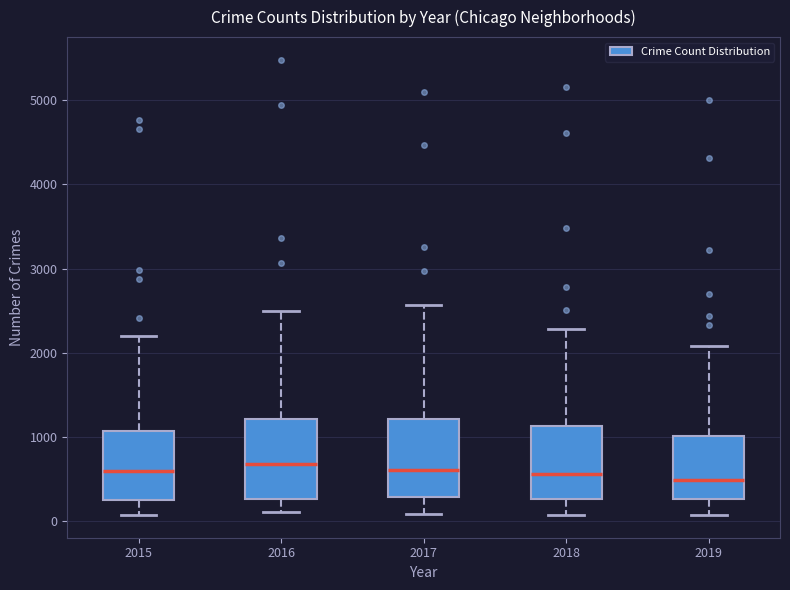

Reading left to right, transcribe this box plot: for each box, give where its median line is, the range the box spans, and where its two whiskers end, as read against the y-axis. The values are not printed on the chart, so give them approximately, as read against the axis.

2015: median 600, box 300 to 1100, whiskers 100 to 2200
2016: median 700, box 300 to 1200, whiskers 100 to 2500
2017: median 600, box 300 to 1200, whiskers 100 to 2600
2018: median 600, box 300 to 1100, whiskers 100 to 2300
2019: median 500, box 300 to 1000, whiskers 100 to 2100